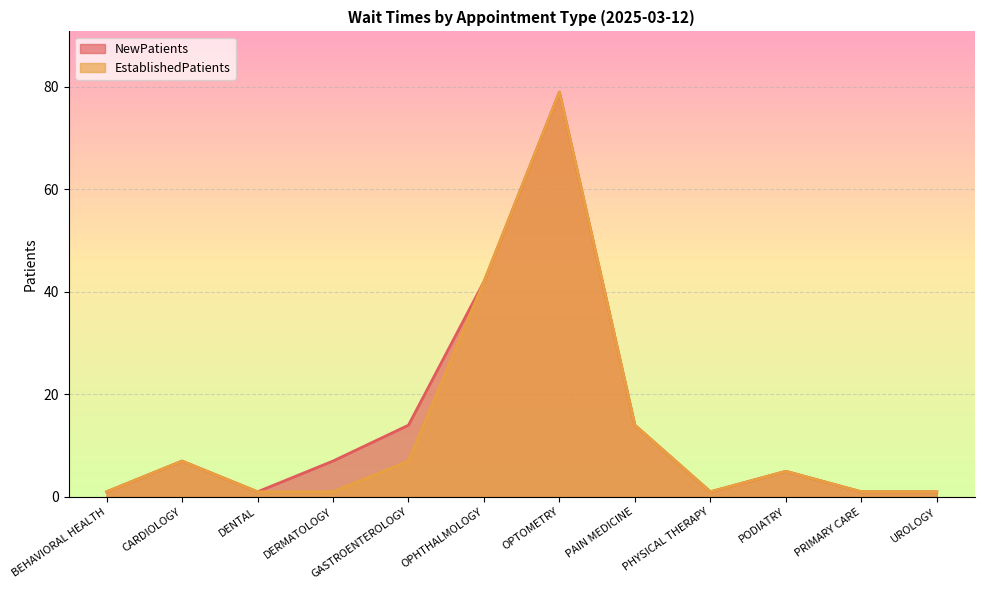

What are all the series names shown in the legend?

NewPatients, EstablishedPatients